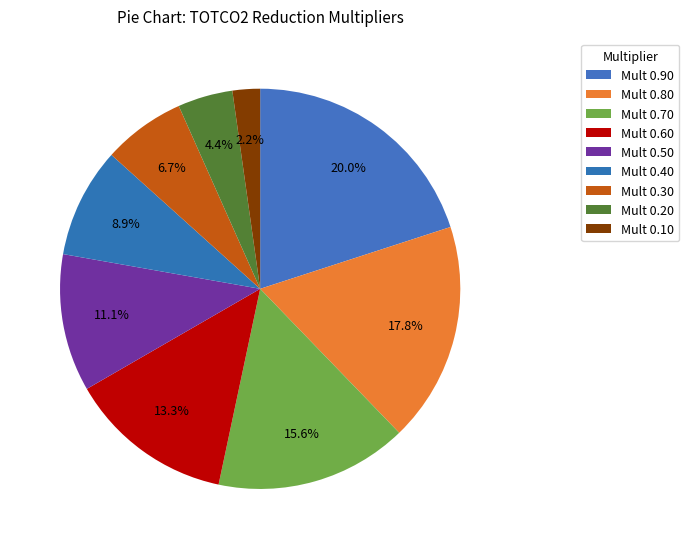

How many segments does this pie chart have?

9